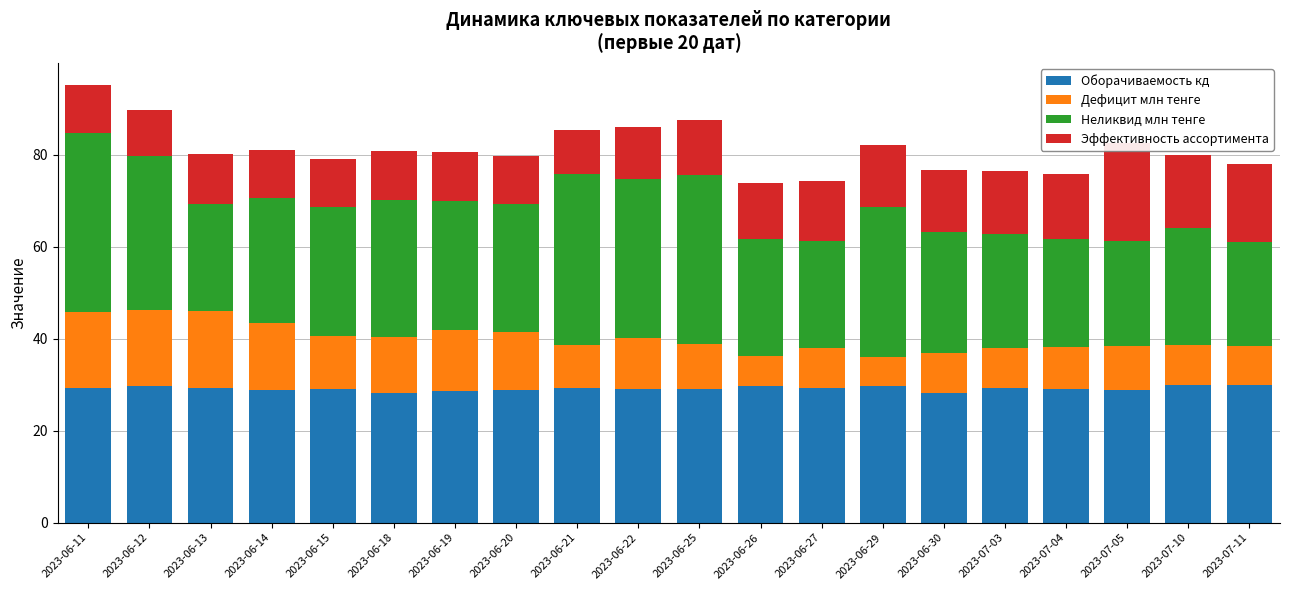

At which category is the sum across all series the highest?

2023-06-11